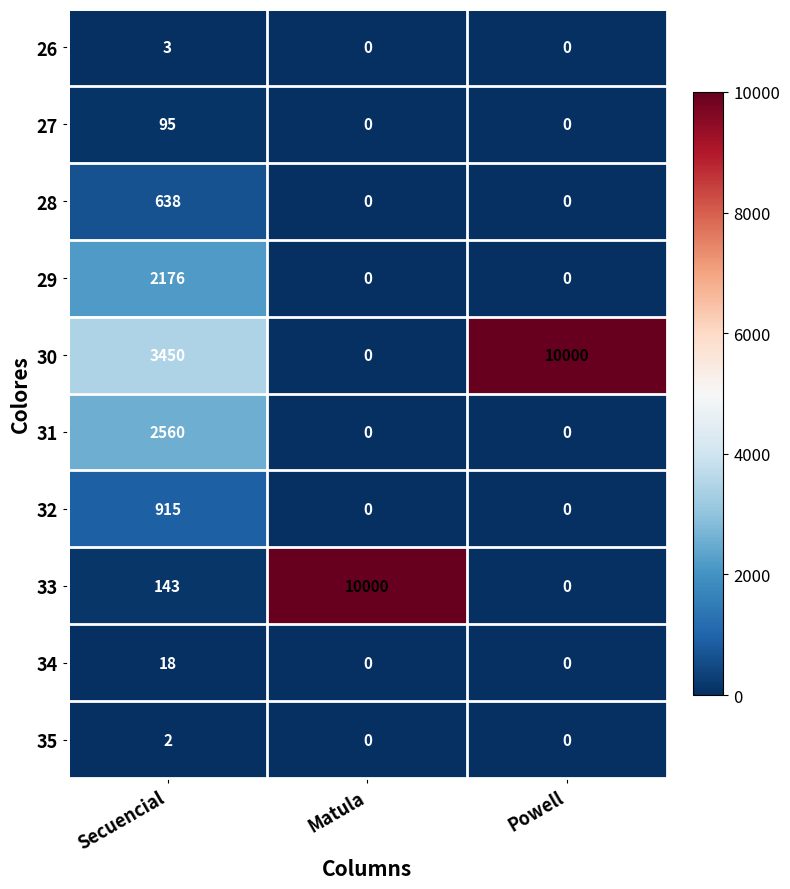

At Secuencial, list the series in order from largest to smallest.

30, 31, 29, 32, 28, 33, 27, 34, 26, 35